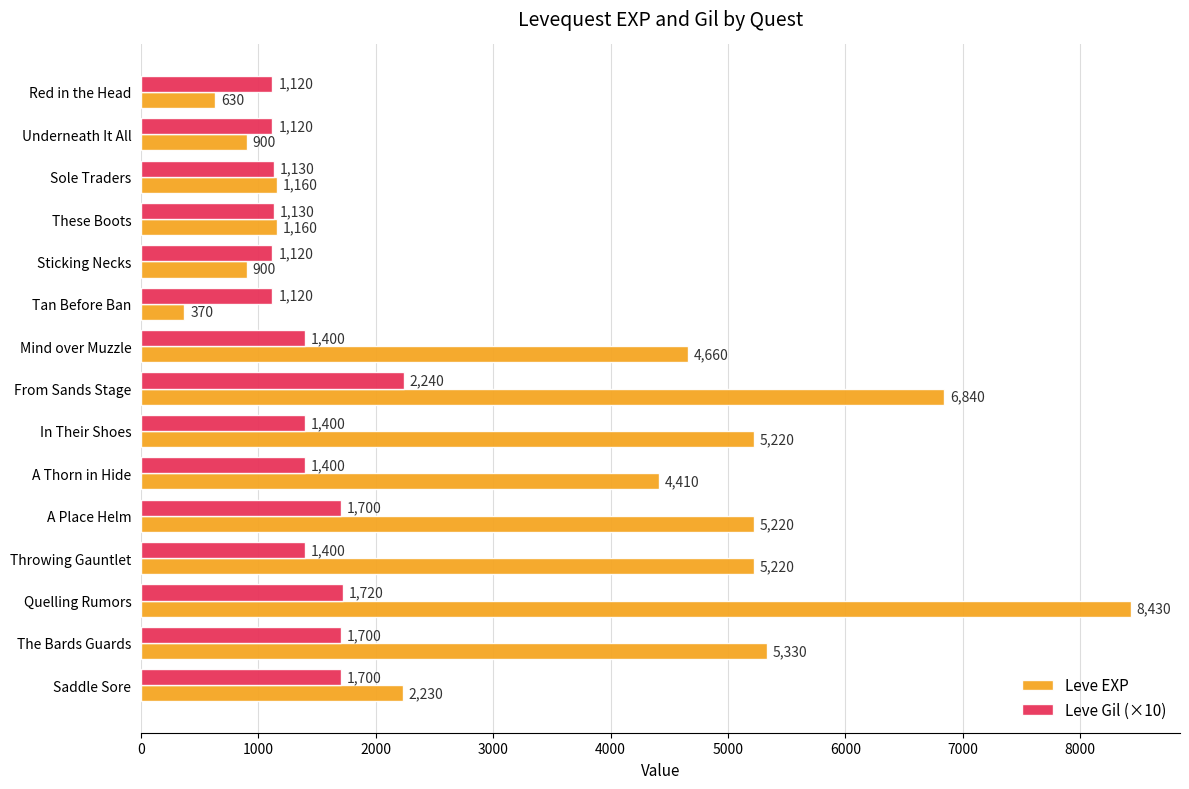

What is the difference between the Leve EXP values at Throwing Gauntlet and Sticking Necks?

4320